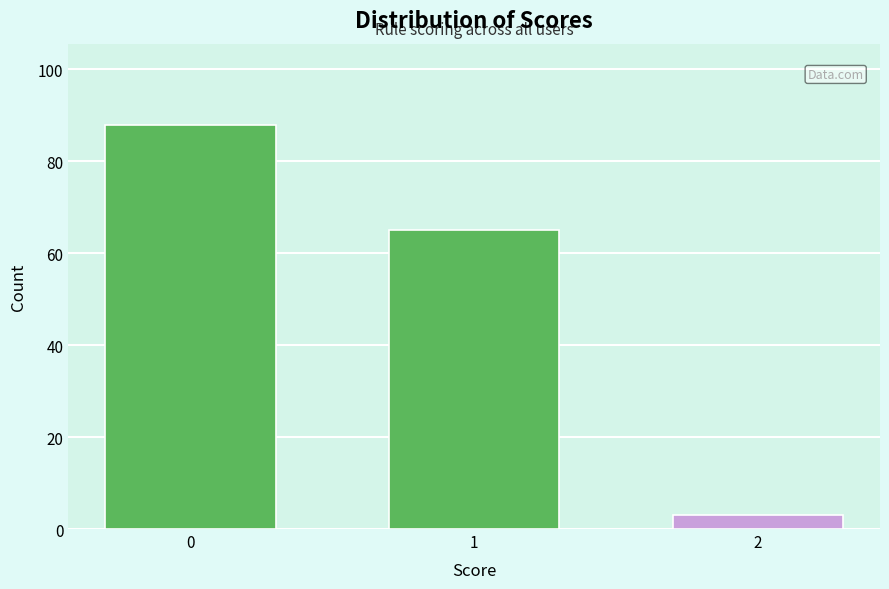

Reading right to left, what are all the values shown in this chart?

2=3	1=65	0=88